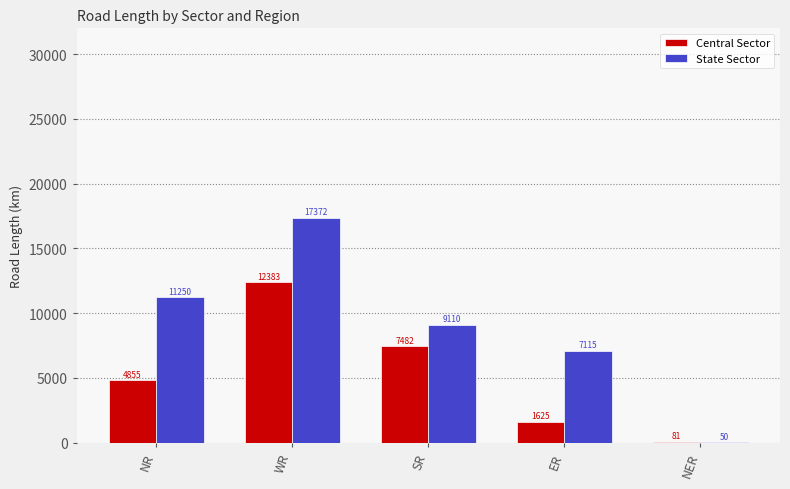

Which series changed the most between ER and NER?

State Sector